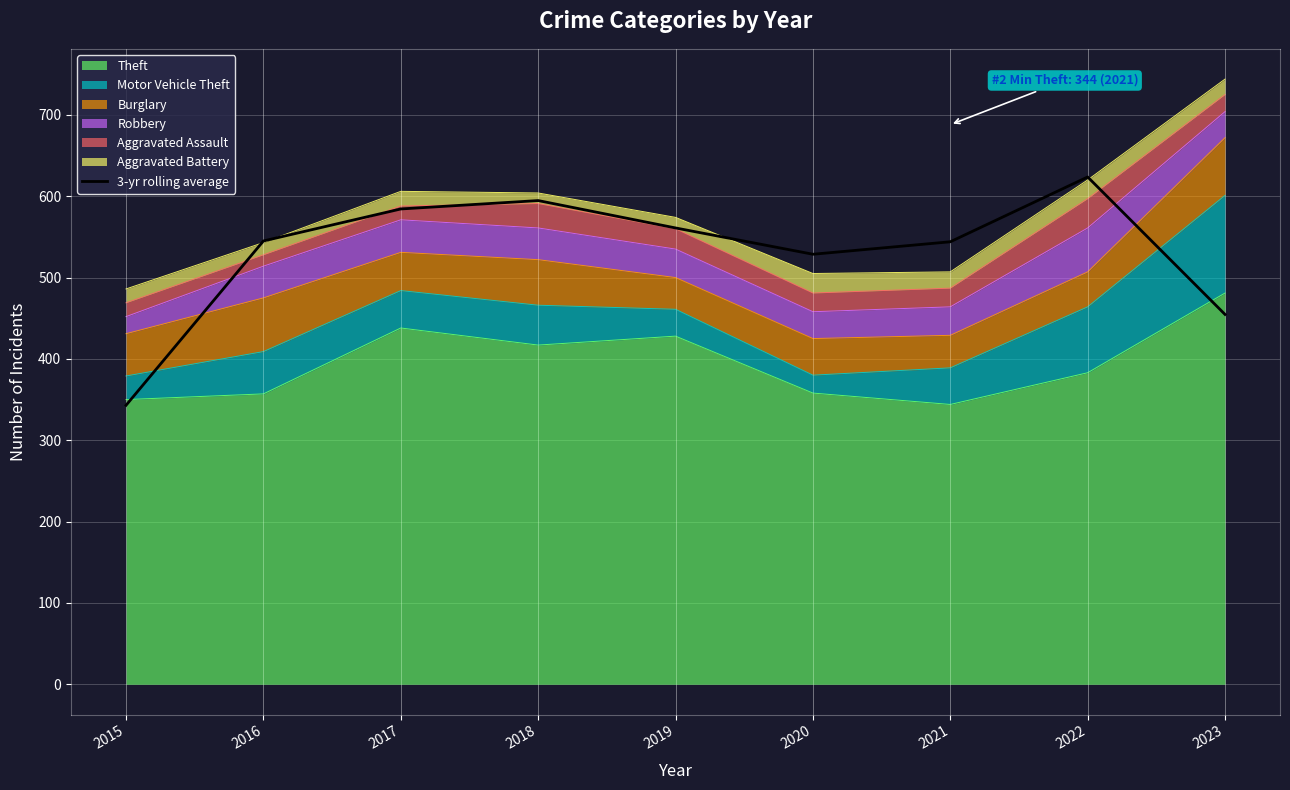

Reading right to left, transcribe all the data shown in this chart.

2023=454.7	2022=623.7	2021=544.0	2020=528.7	2019=561.0	2018=594.7	2017=584.3	2016=545.0	2015=343.0